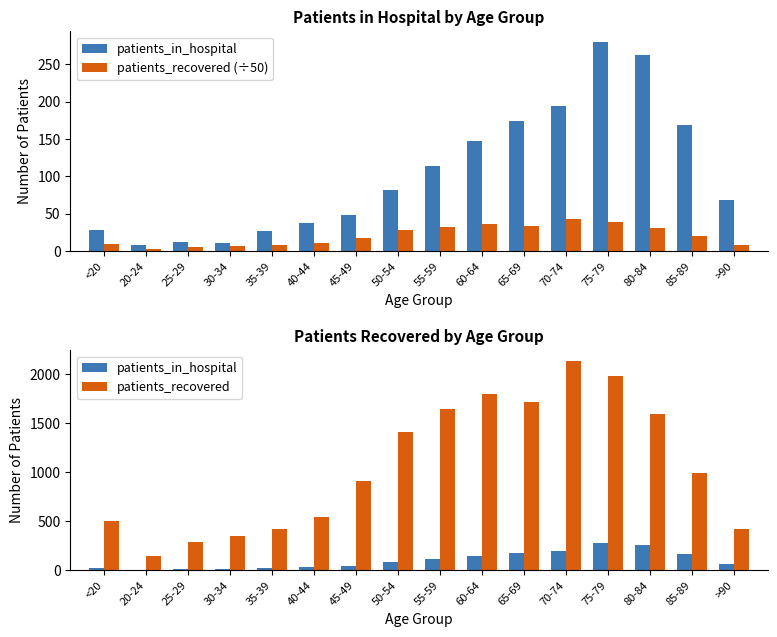

Reading left to right, what are all the values shown in this chart?

patients_in_hospital: 28.0	8.0	12.0	11.0	27.0	38.0	48.0	82.0	114.0	147.0	174.0	194.0	280.0	262.0	169.0	68.0
patients_recovered (÷50): 10.0	3.0	5.8	7.0	8.5	10.9	18.2	28.1	32.9	36.0	34.3	42.7	39.6	31.8	19.9	8.3
patients_recovered: 502.0	149.0	288.0	352.0	424.0	545.0	912.0	1406.0	1645.0	1798.0	1717.0	2136.0	1978.0	1589.0	994.0	417.0